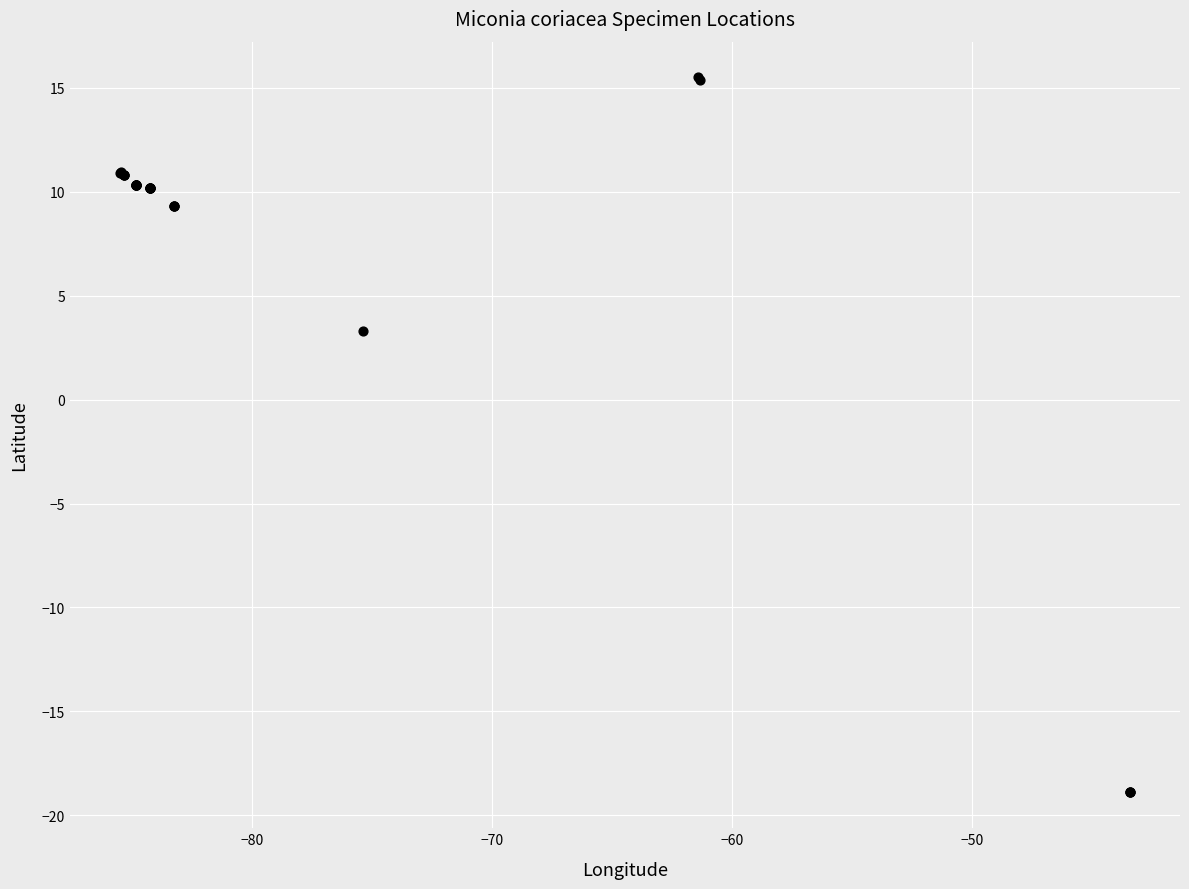

What Y value in the scatter plot is closest to -1?

3.3